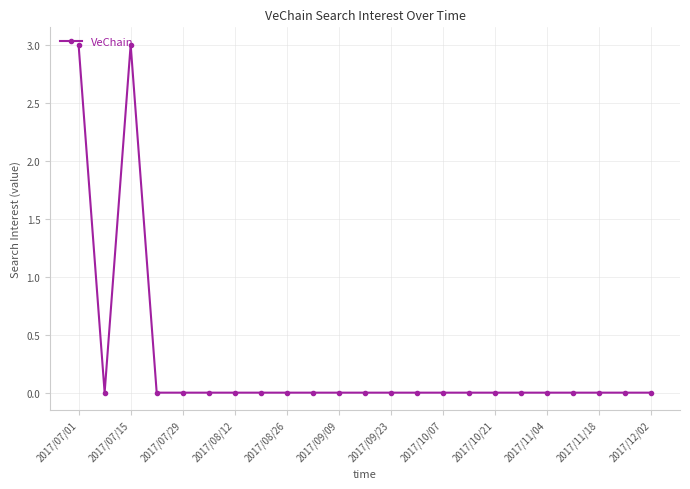

Count the values in the range 0 to 1.

21